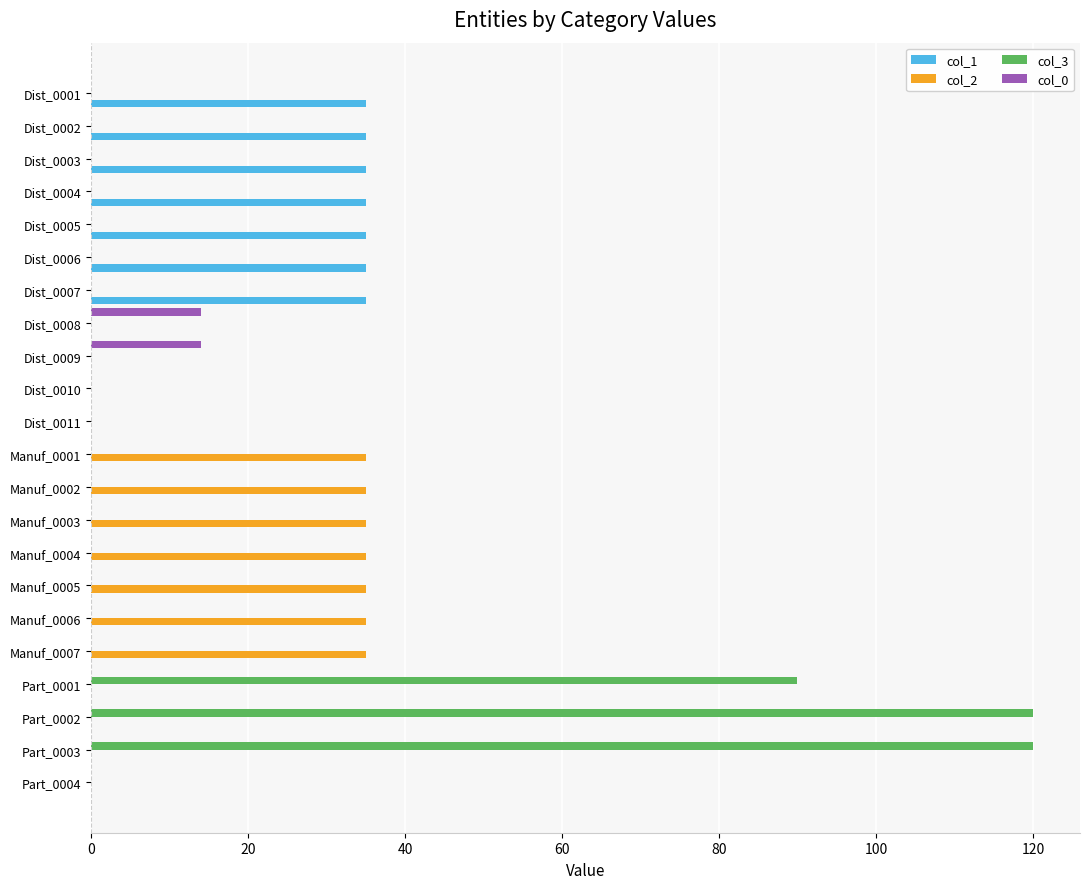

Where is col_3 nearest to the value 60?

Part_0001